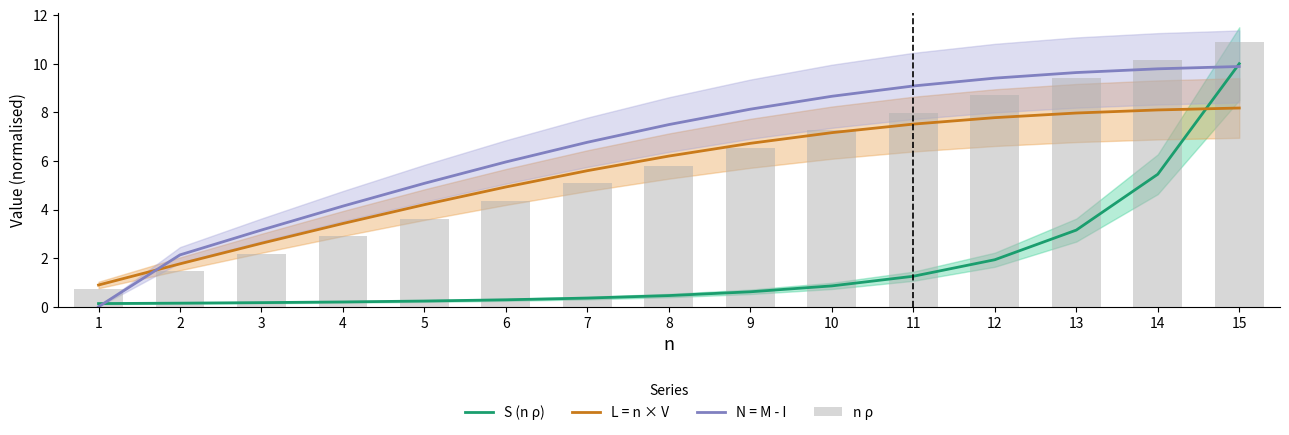

What is the lowest value of the n ρ series?

0.7